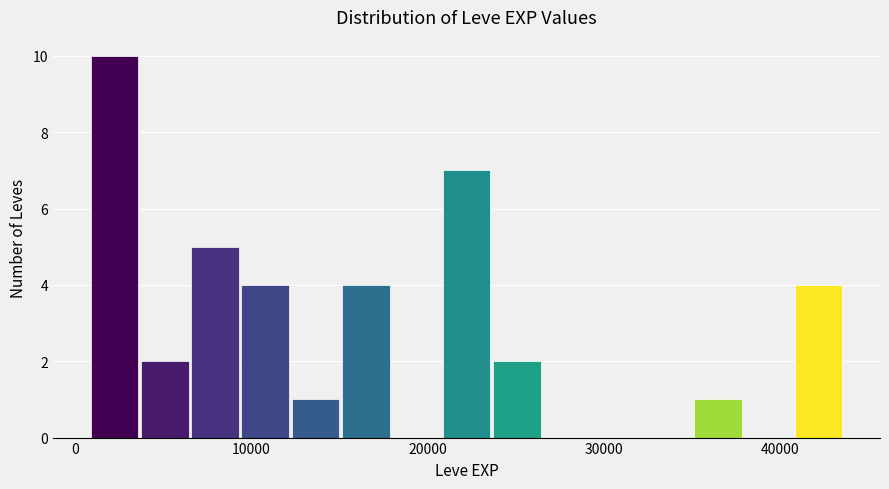

Around what value on the x-axis is the tallest bar? Give the approximate position of its centre, as read against the axis.

2000